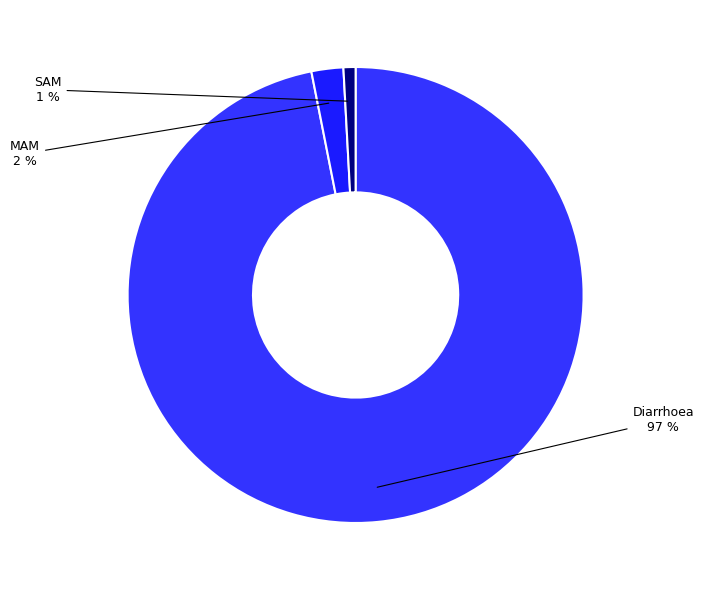

Is there a majority slice in this chart?

Yes